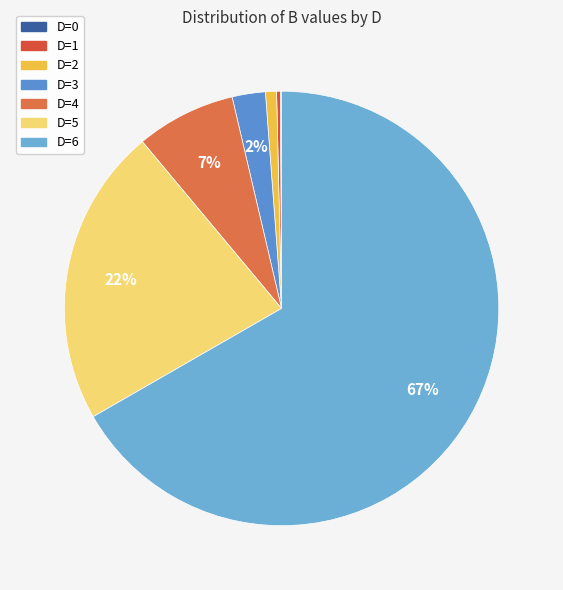

Which slice is the largest?

D=6